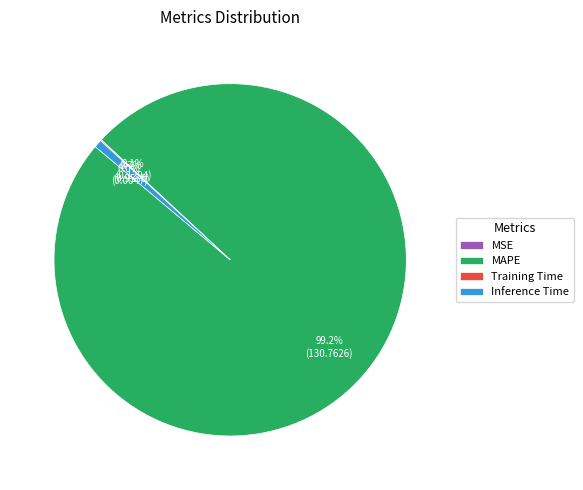

Between MAPE and Inference Time, which is larger?

MAPE